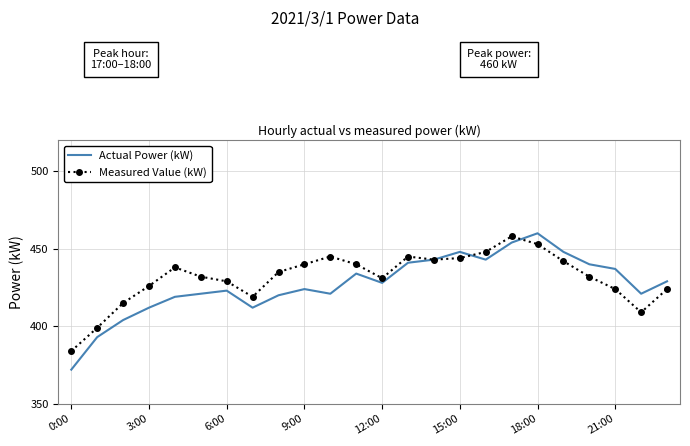

Which series has the widest spread of values?

Actual Power (kW)